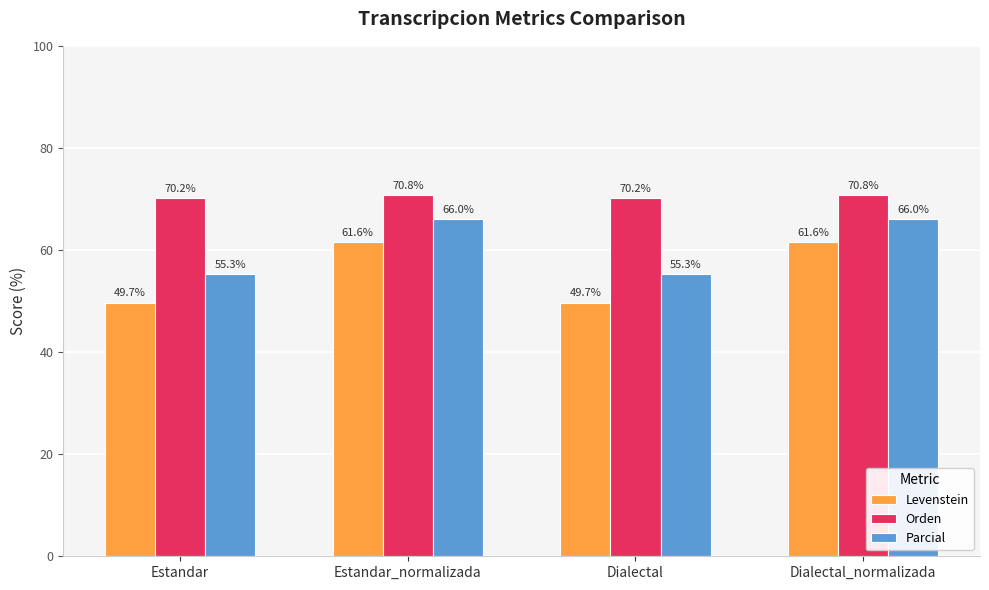

What is the minimum value shown in the chart?

49.7